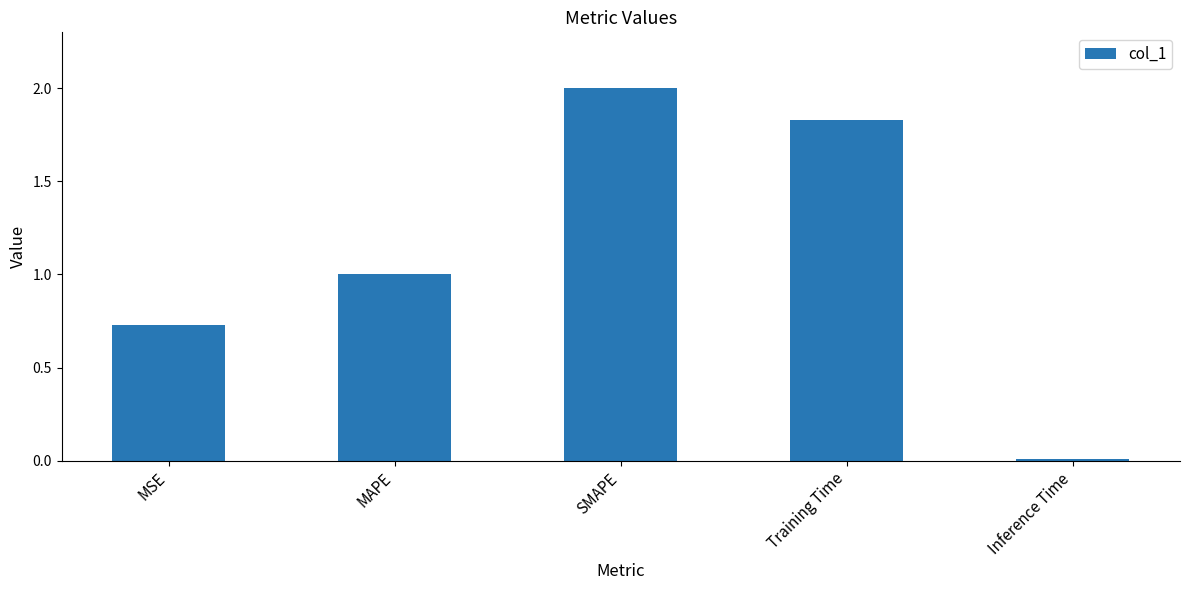

The chart shows a value of 2.0 at SMAPE. True or false?

True